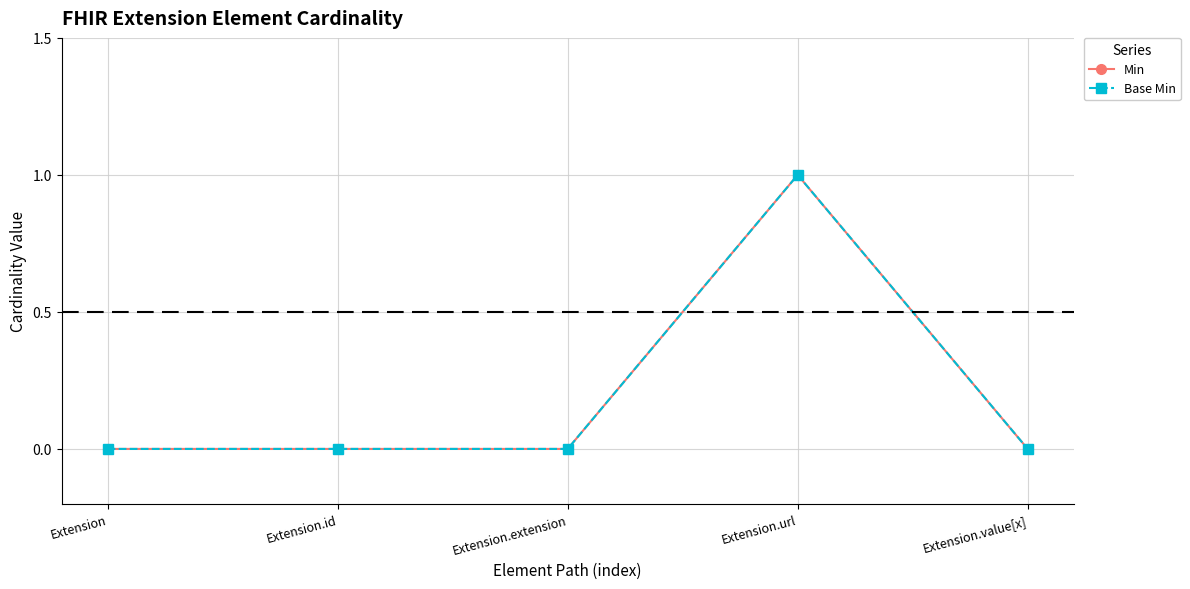

Does the chart have visible grid lines?

Yes